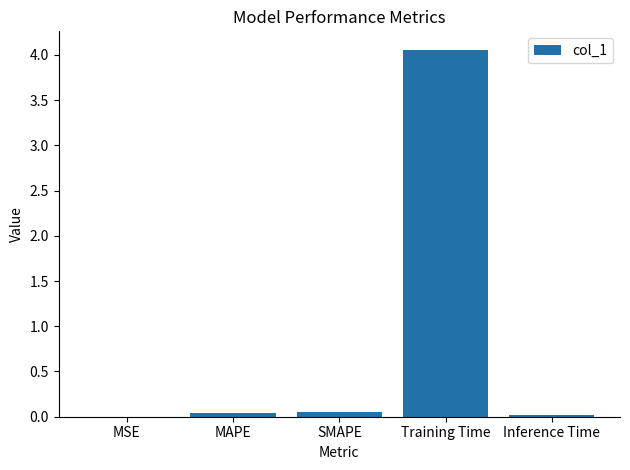

What is the change in value from MSE to Training Time?

+4.1